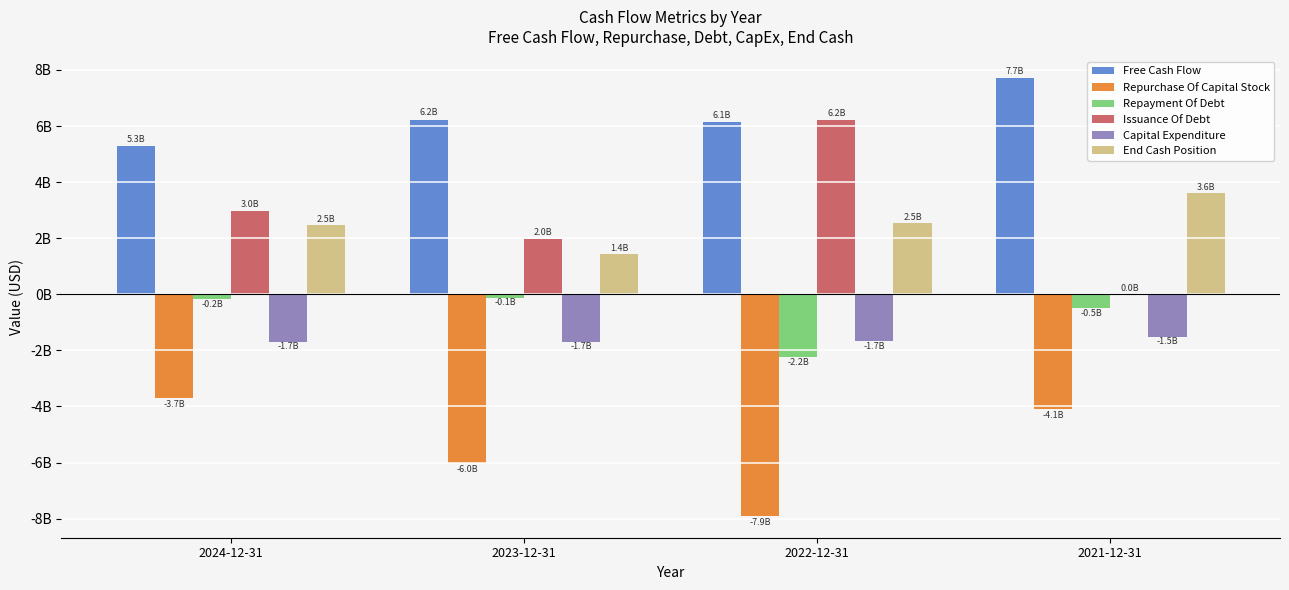

Does the chart contain stacked bars?

No